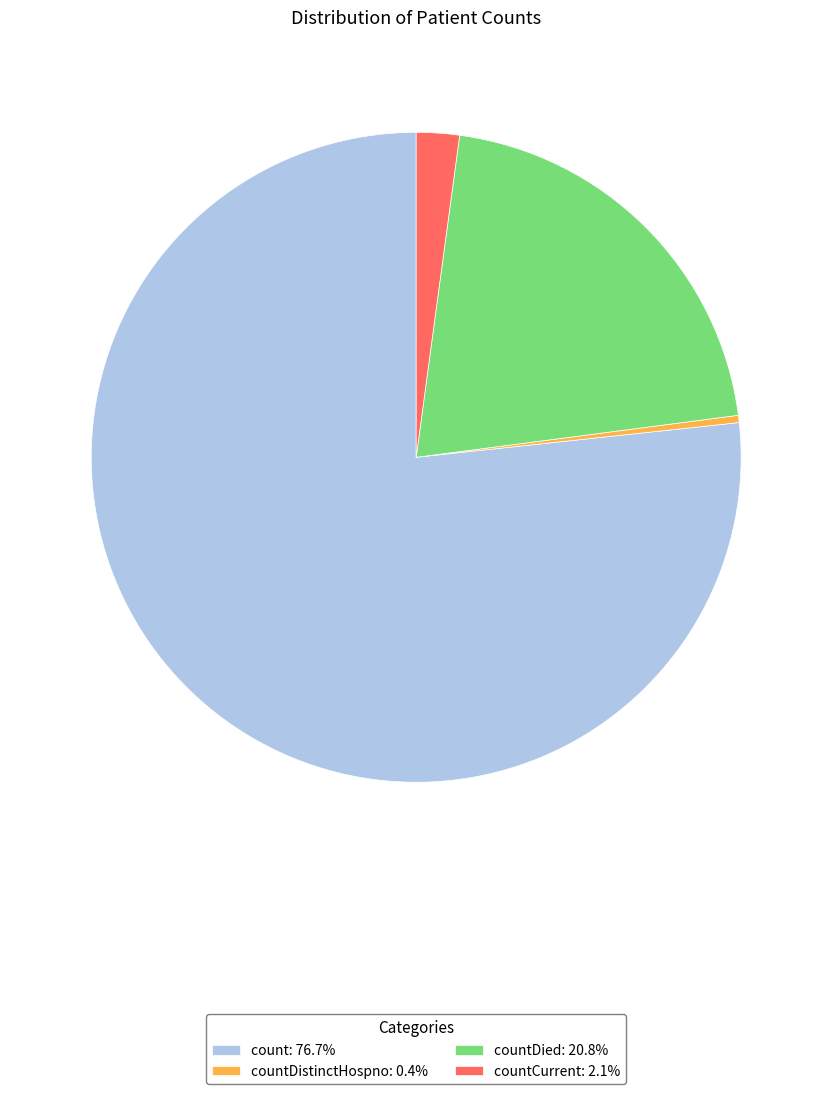

Does count: 76.7% account for over 50% of the chart?

Yes